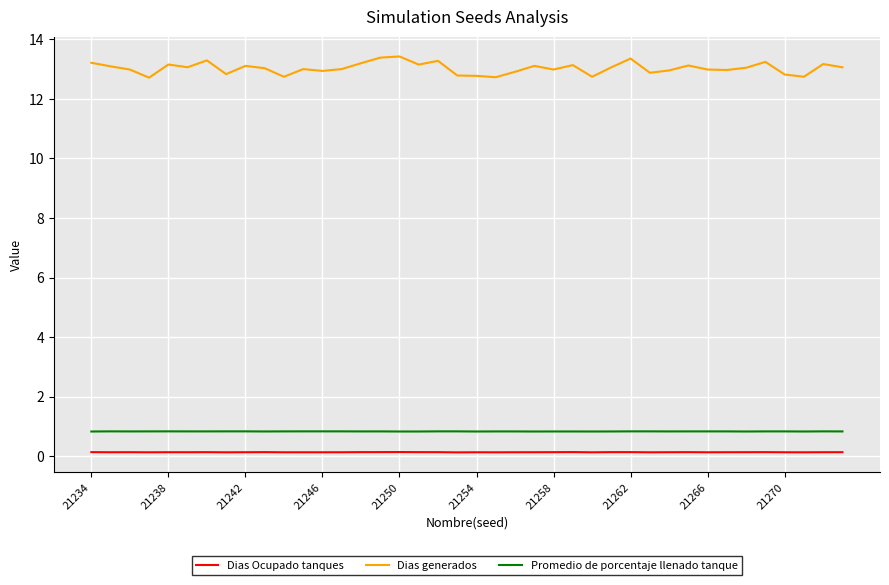

List the series in order of their peak value, lowest first.

Dias Ocupado tanques, Promedio de porcentaje llenado tanque, Dias generados